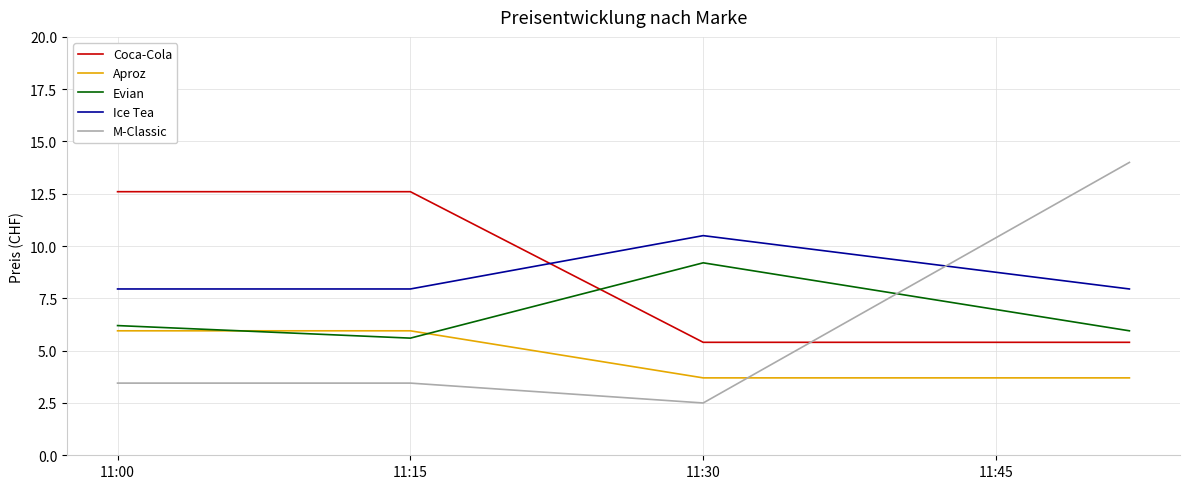

In M-Classic, how many points are lower than both neighbors (excluding endpoints)?

1